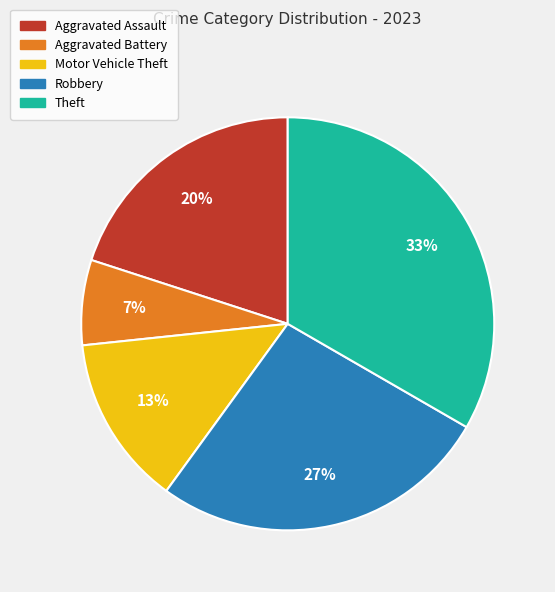

Count the number of slices in the pie.

5